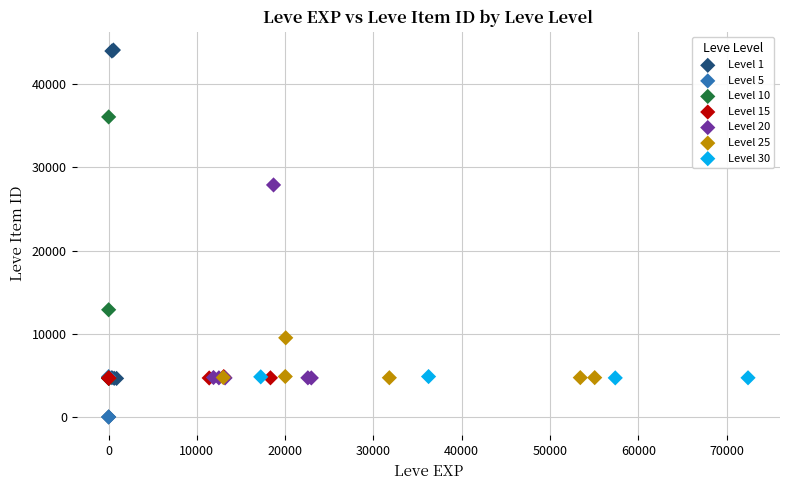

Which series has the largest Y range (max minus min)?

Level 1